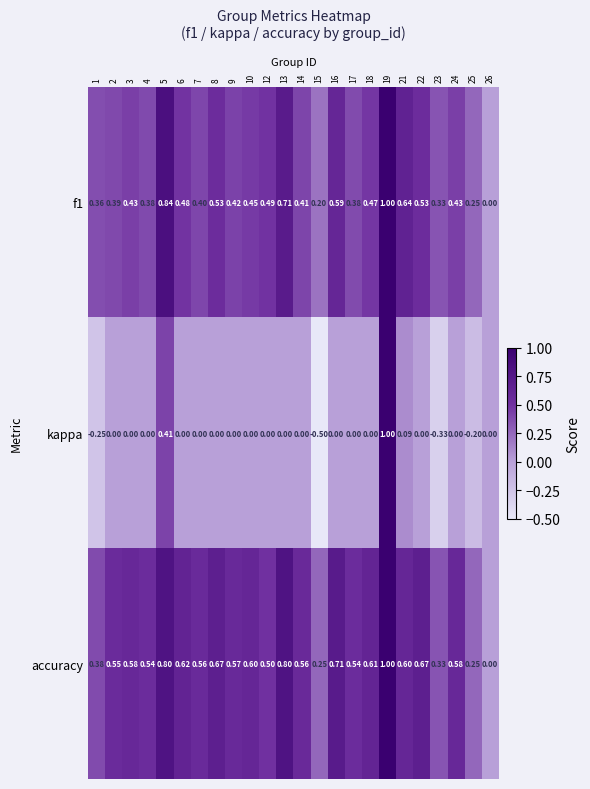

Which series changed the most between 13 and 26?

accuracy